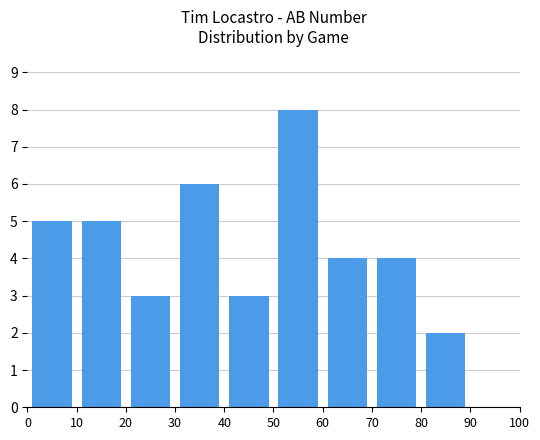

What is the greatest value displayed?

8